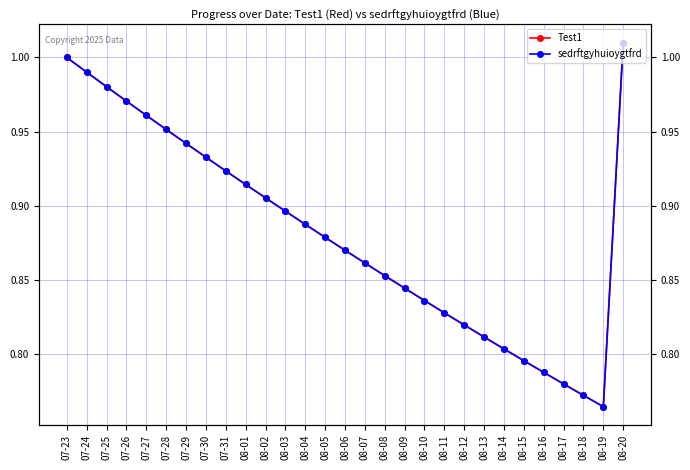

Which has a higher value, 08-08 or 08-06?

08-06